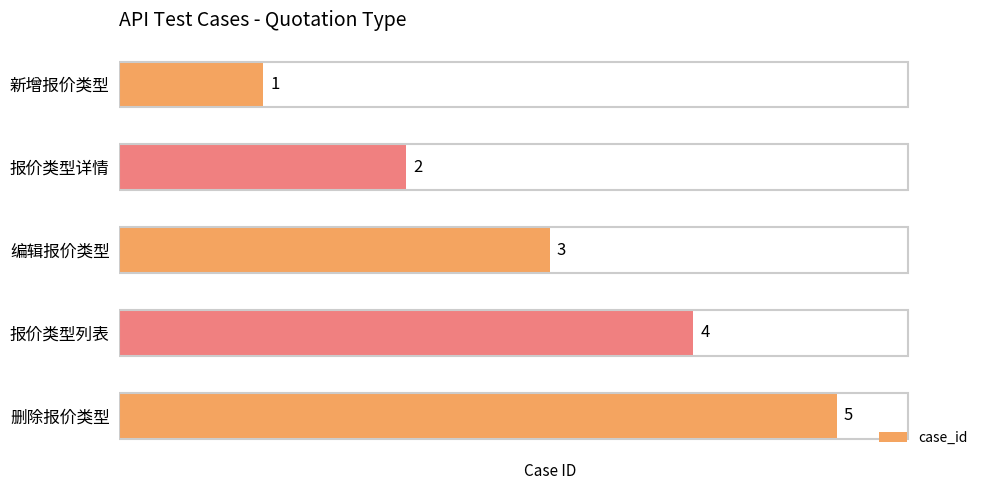

Does the chart contain any negative values?

No